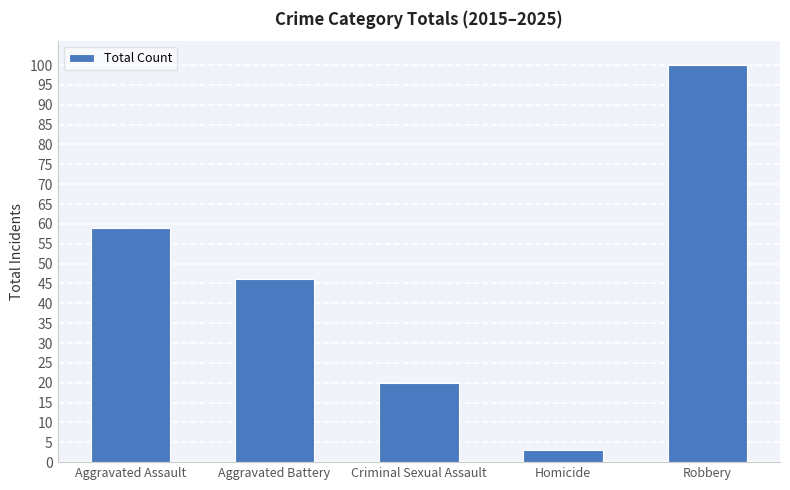

Rank the categories by value from lowest to highest.

Homicide, Criminal Sexual Assault, Aggravated Battery, Aggravated Assault, Robbery